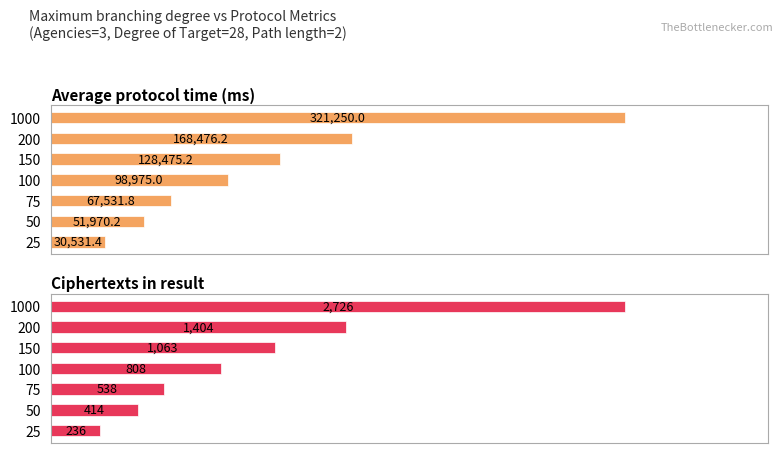

Which series has the largest total across all categories?

Average protocol time (ms)